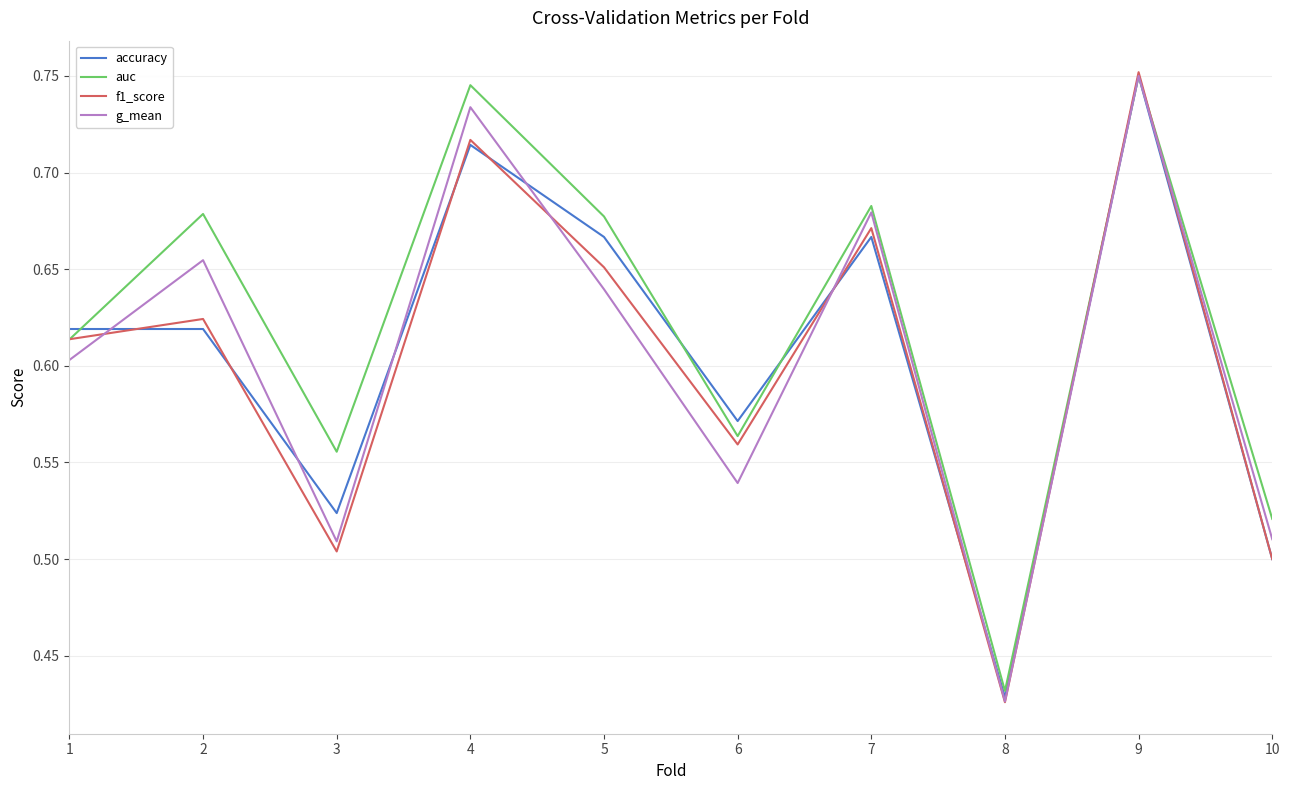

At which label does f1_score reach its minimum?

8